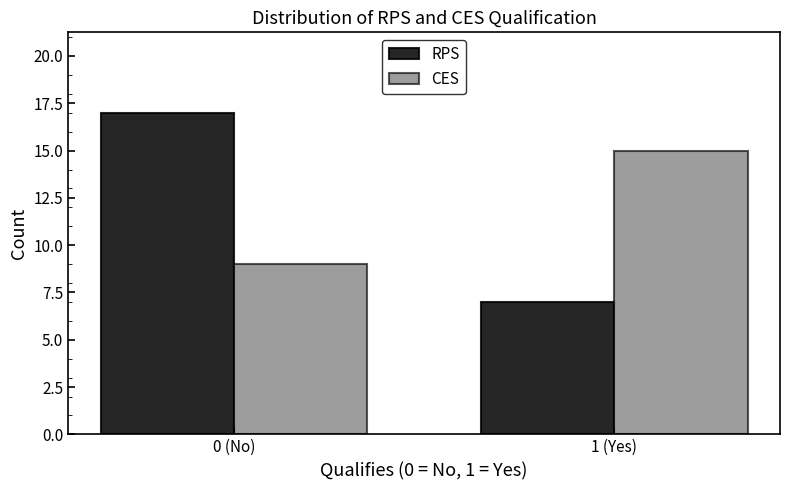

Reading right to left, extract all data points from this chart.

RPS: 7	17
CES: 15	9